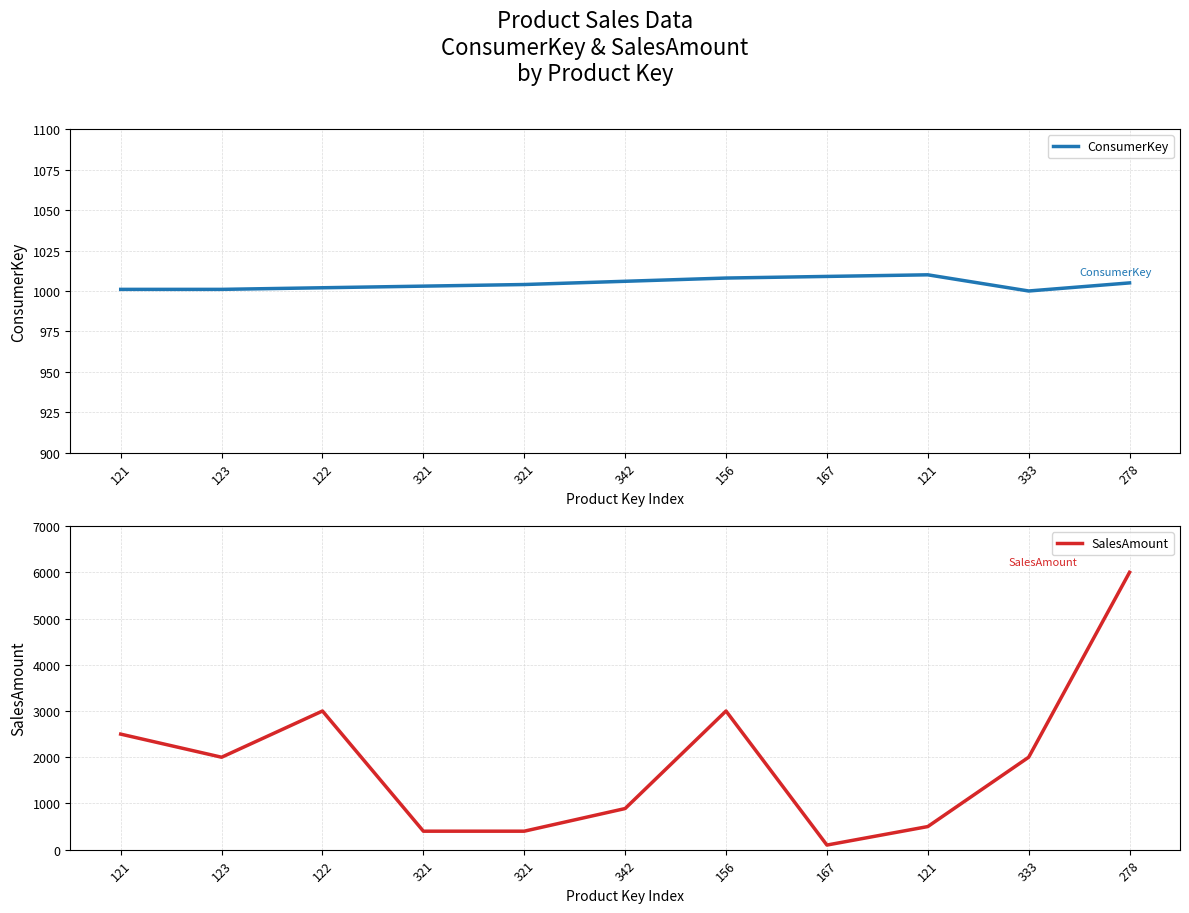

Between 342 and 121, which series saw the biggest shift?

SalesAmount